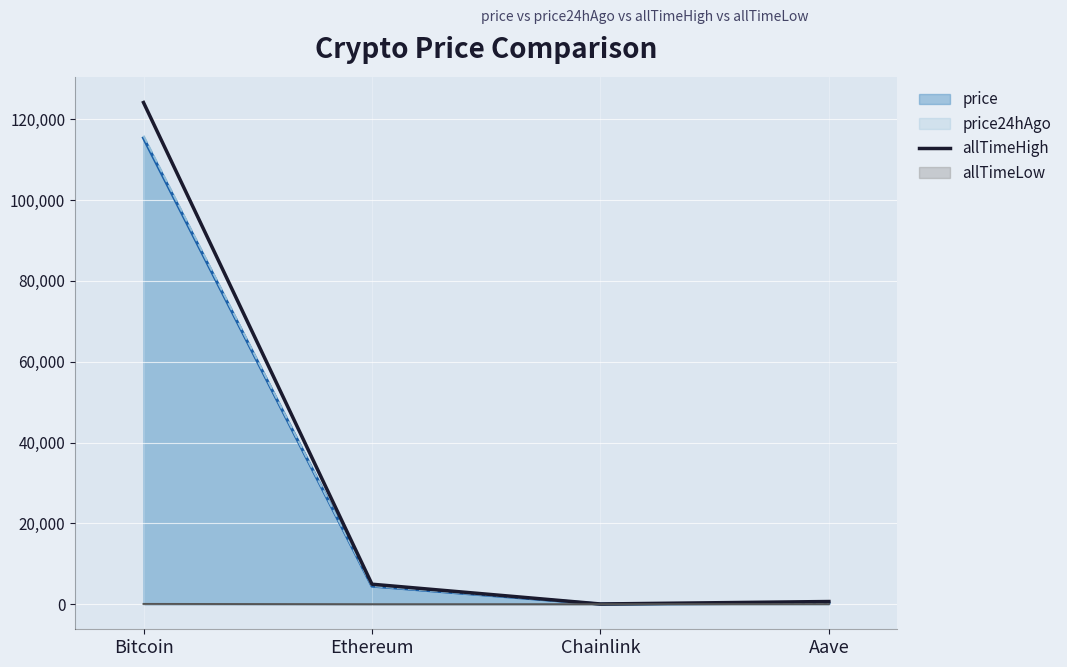

True or false: allTimeHigh and allTimeLow cross at least once.

False